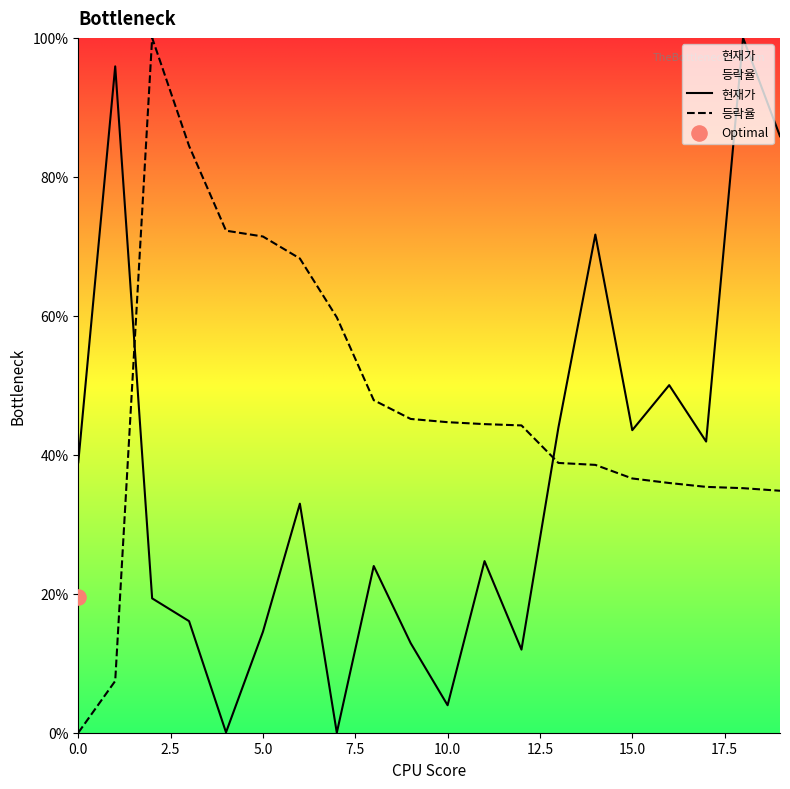

Which series has the largest total across all categories?

등락율